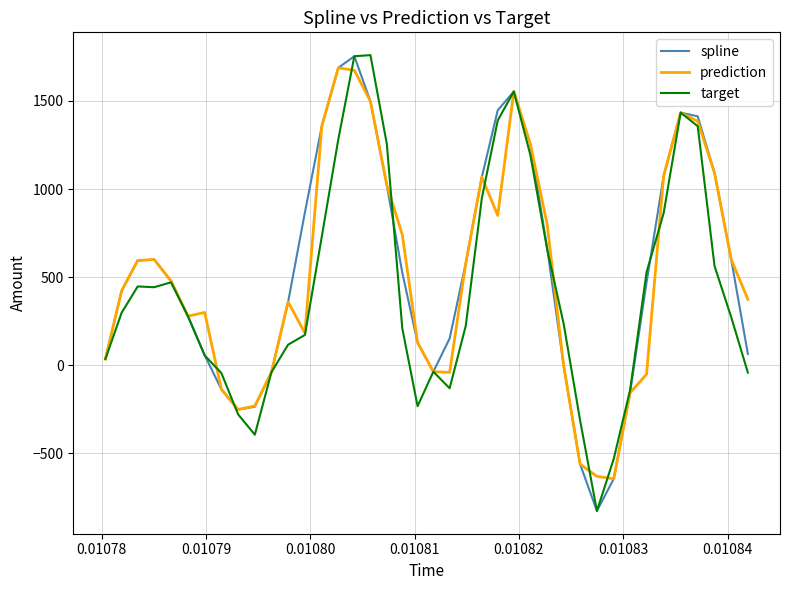

What is the difference between the second highest and minimum values in the prediction series?

2317.7